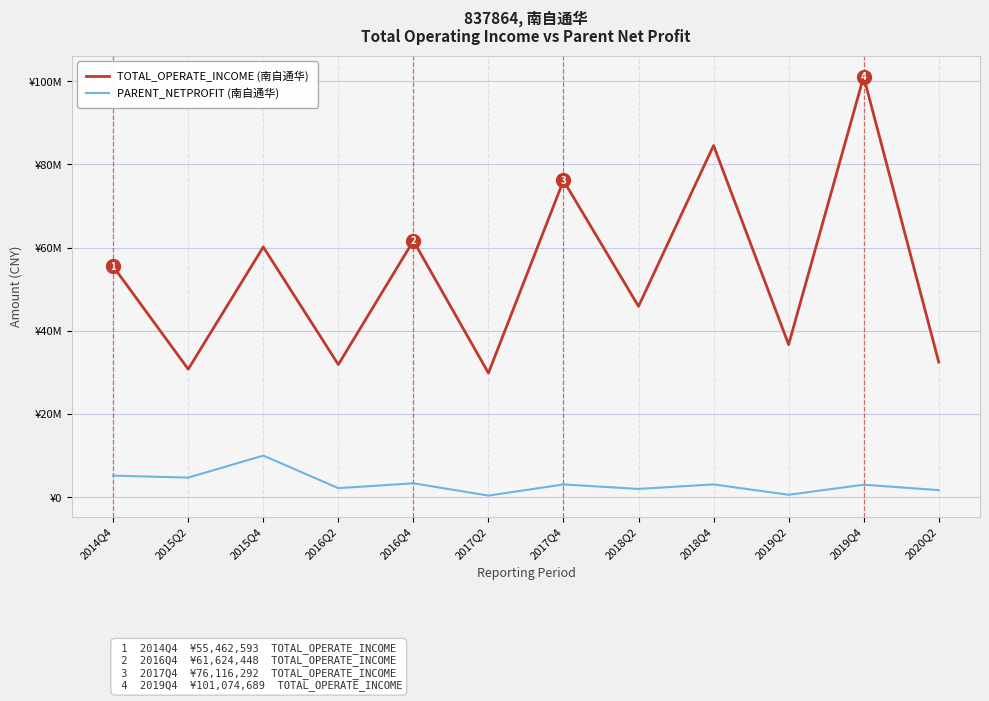

How many interior local valleys does the PARENT_NETPROFIT (南自通华) series have?

5